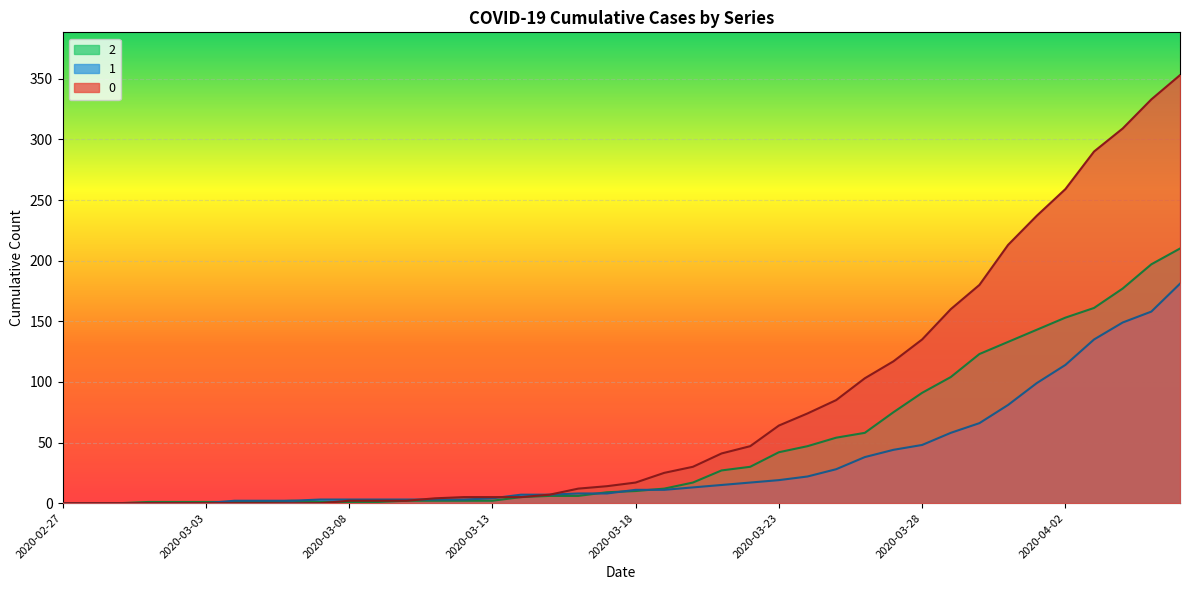

Is the value of 1 at 2020-04-04 greater than the value of 2 at 2020-03-12?

Yes